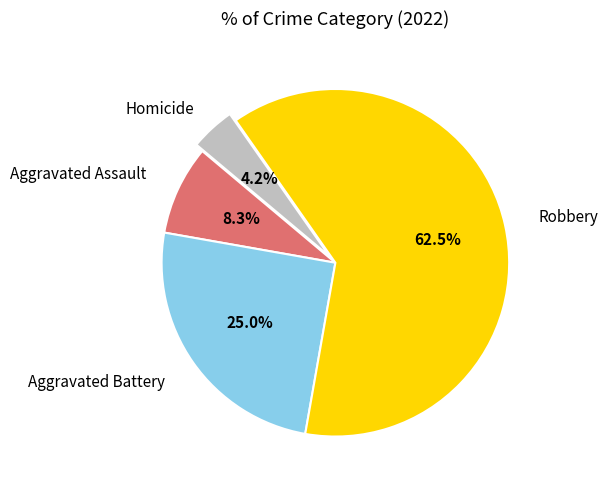

True or false: Homicide accounts for 4% of the total.

True